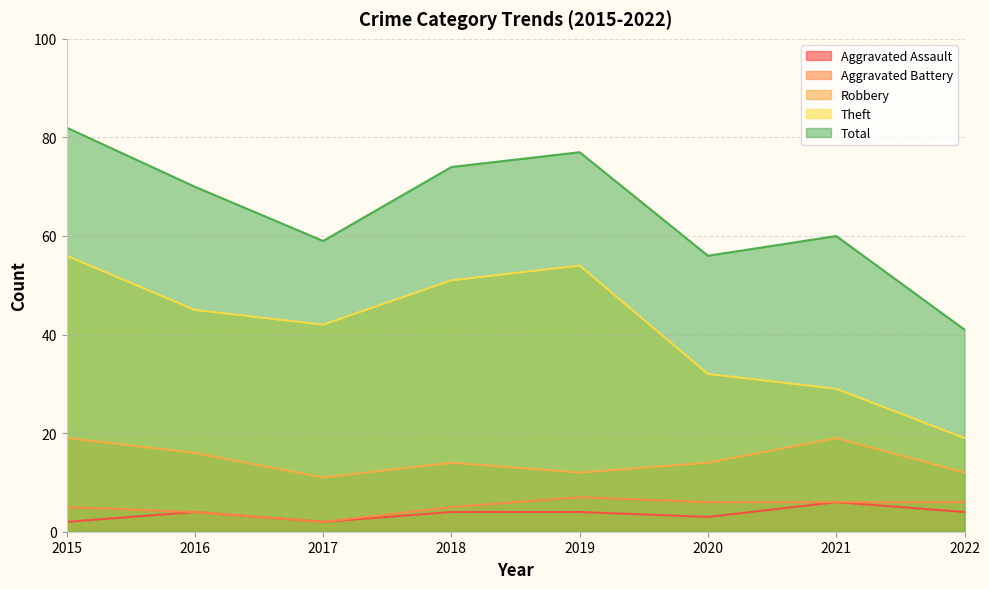

True or false: Total and Aggravated Battery cross at least once.

False